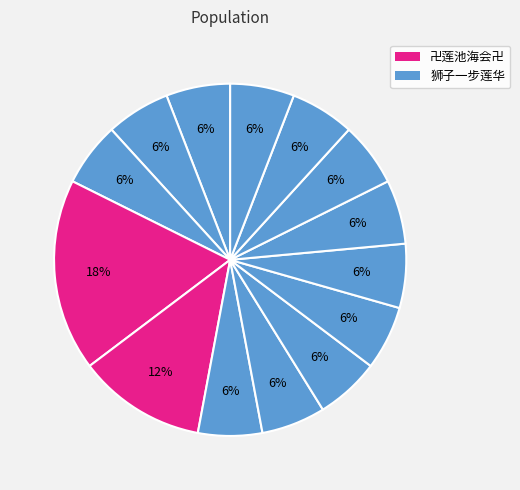

Rank the categories by value from highest to lowest.

卍莲池海会卍, 狮子一步莲华, rlhwyk, 你是笨蛋lyx, Salvador射手, VV一笑倾城, w_ou, rommel_chu, maxdollar, 百科ROBOT, 逍遥游十方, snagrat, 高楼居士, 陈仁乐